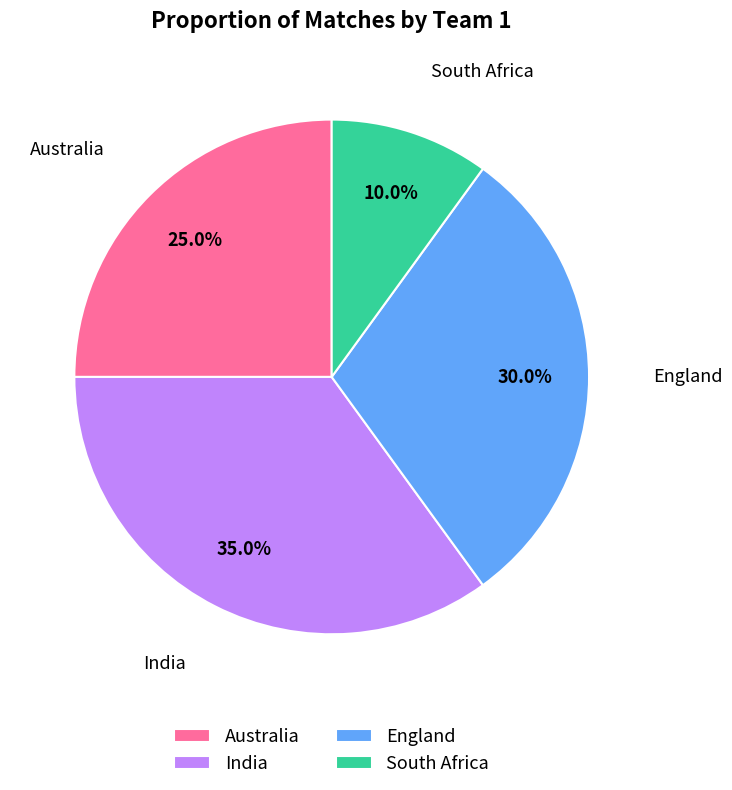

To the nearest percent, what portion does England represent?

30%